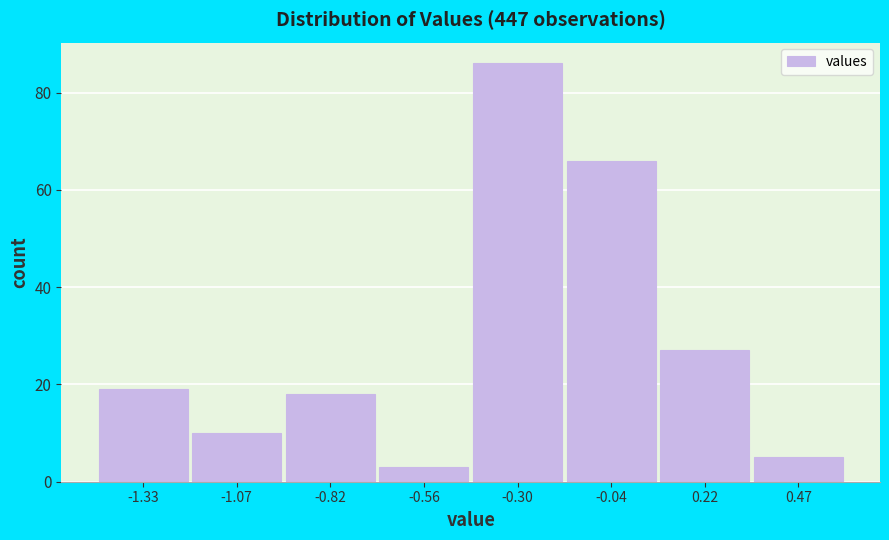

Reading left to right, what are all the values shown in this chart?

19	10	18	3	86	66	27	5